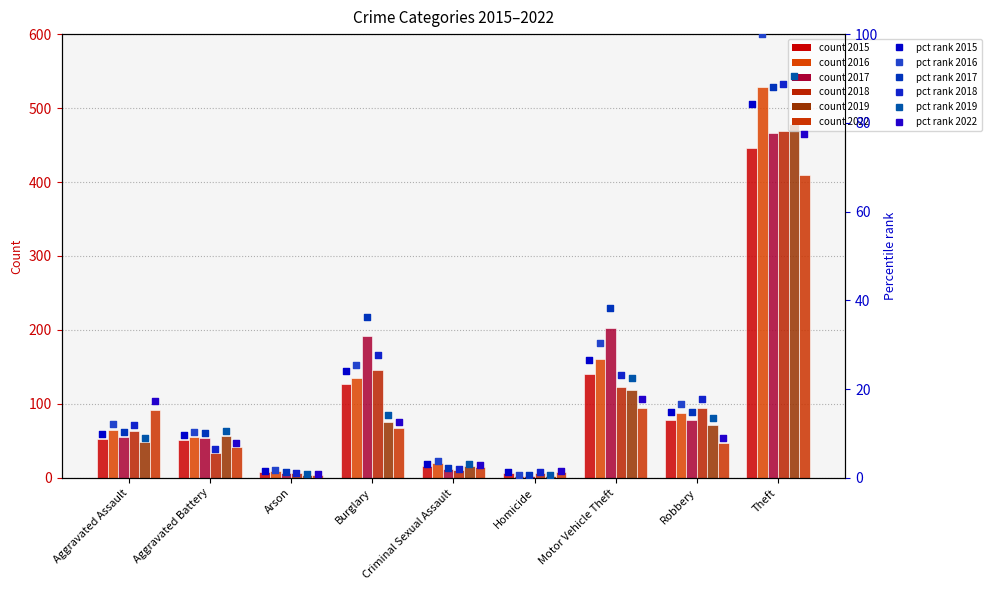

Which series has the widest spread of Y values?

2016 pct